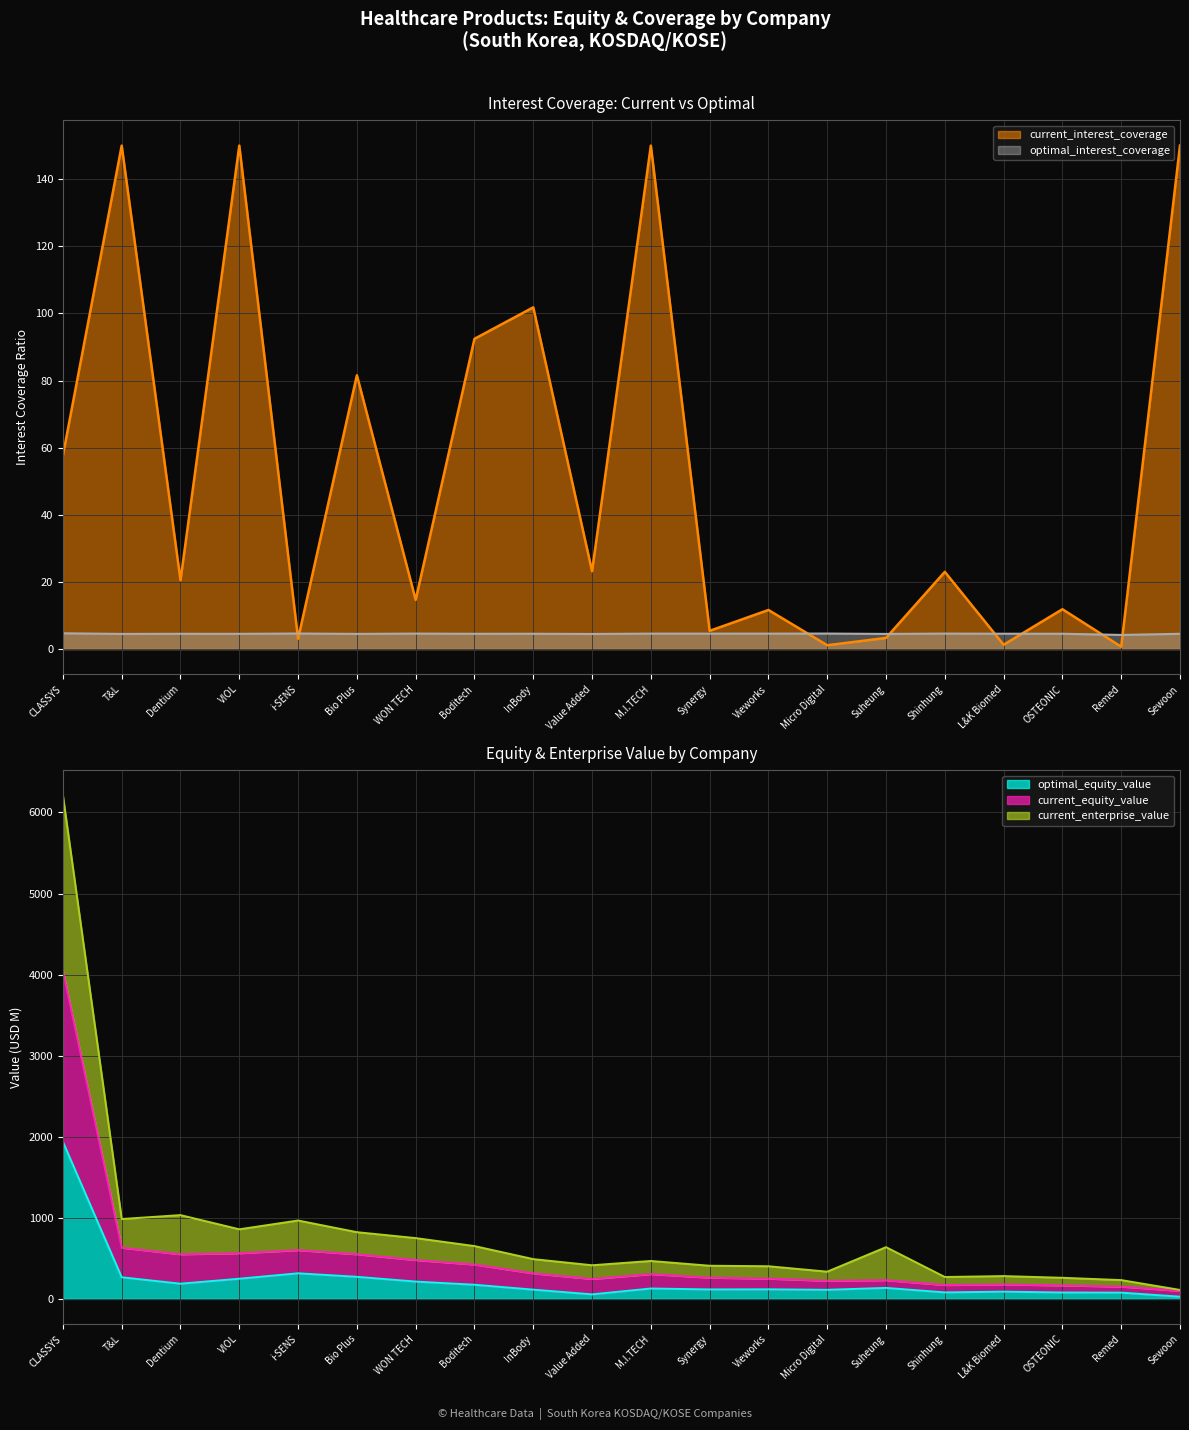

What is the maximum value for optimal_equity_value?

1937.6